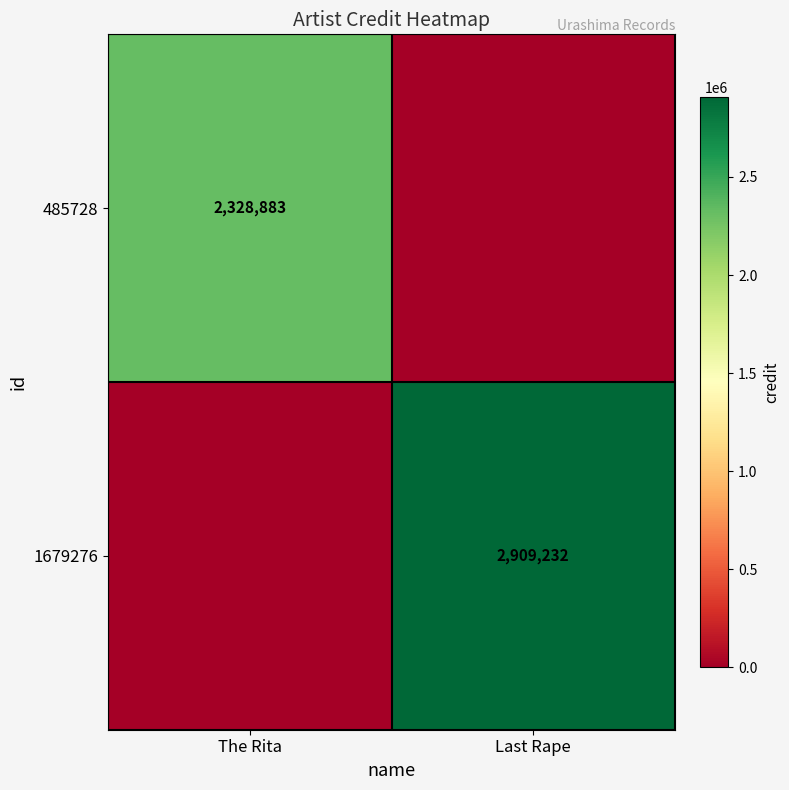

The 1679276 series shows 2909232 at Last Rape. True or false?

True